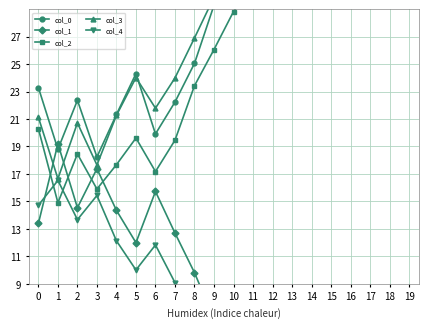

How many intersections are there between col_4 and col_2?

2